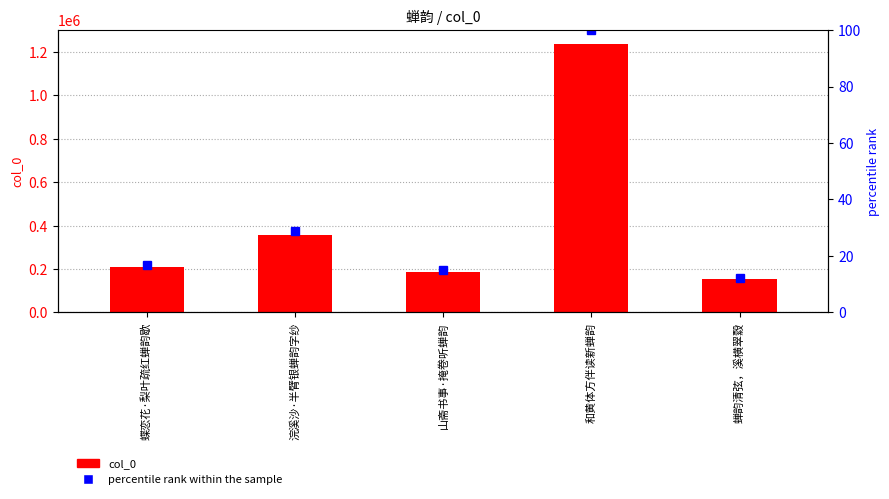

Which series has the largest range (max minus min)?

col_0